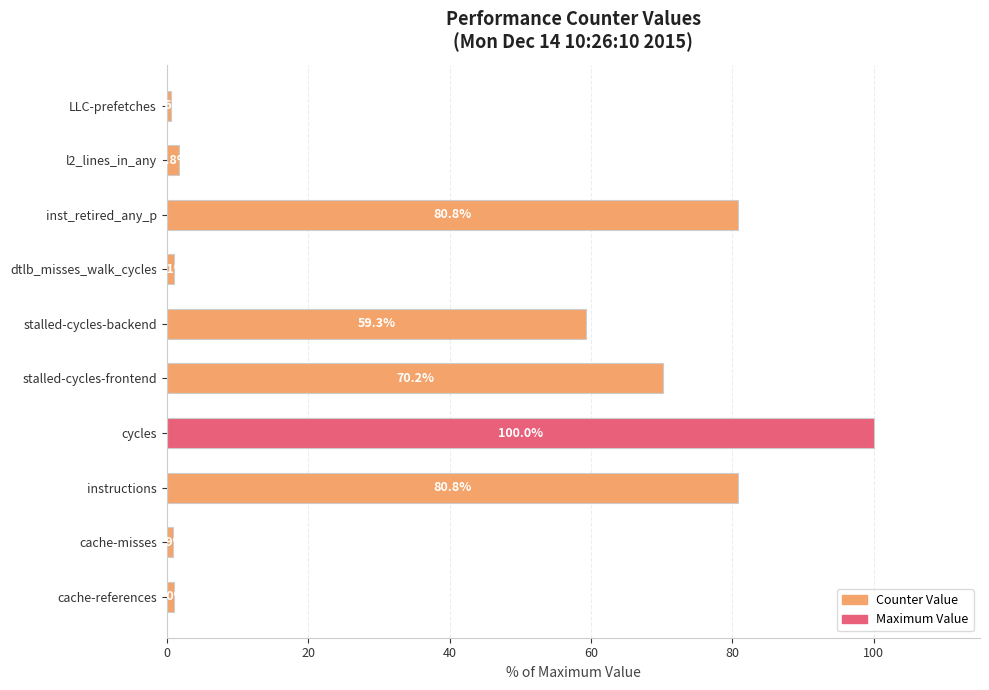

Reading bottom to top, what are all the values shown in this chart?

cache-references=1.0	cache-misses=0.9	instructions=80.8	cycles=100.0	stalled-cycles-frontend=70.2	stalled-cycles-backend=59.3	dtlb_misses_walk_cycles=1.1	inst_retired_any_p=80.8	l2_lines_in_any=1.8	LLC-prefetches=0.6